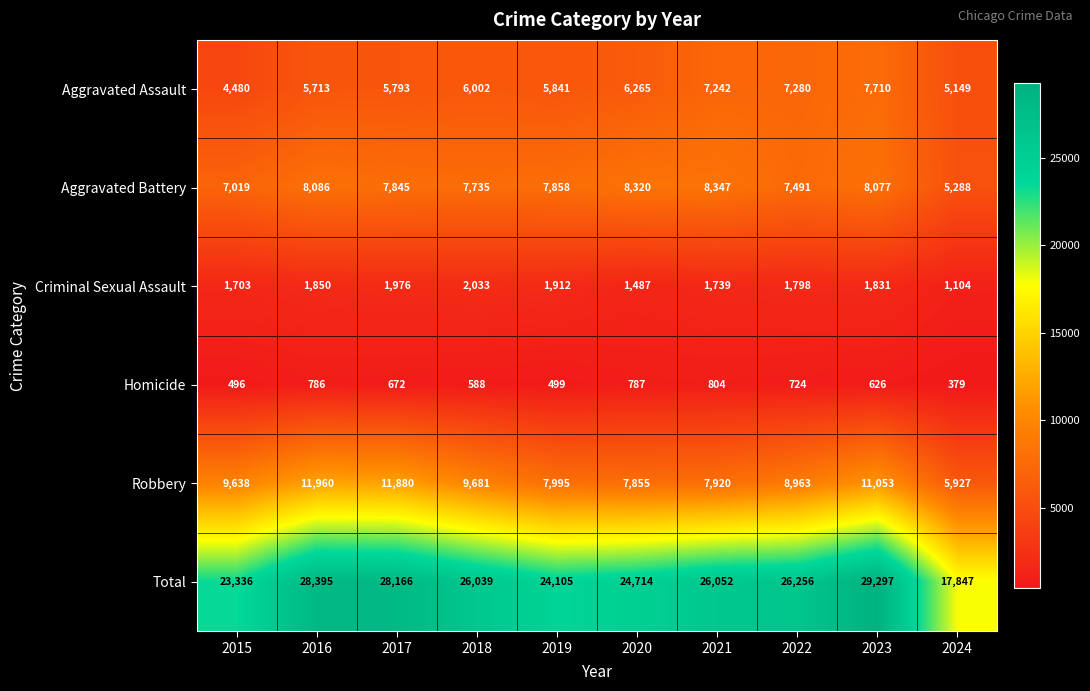

What is the total value across all series at 2016?

56790